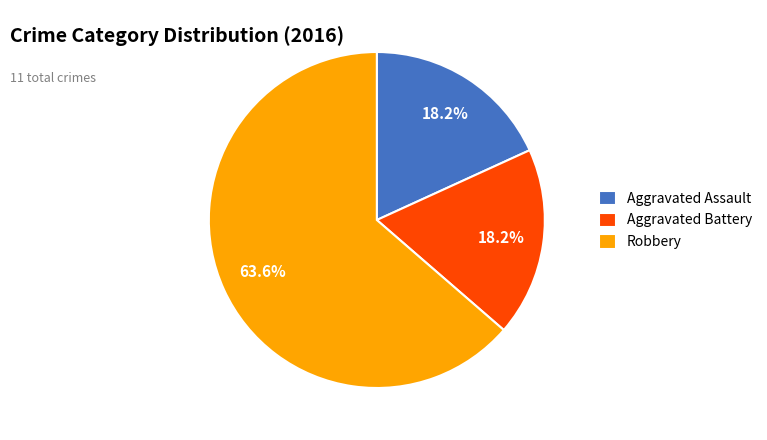

How many slices are in this pie chart?

3